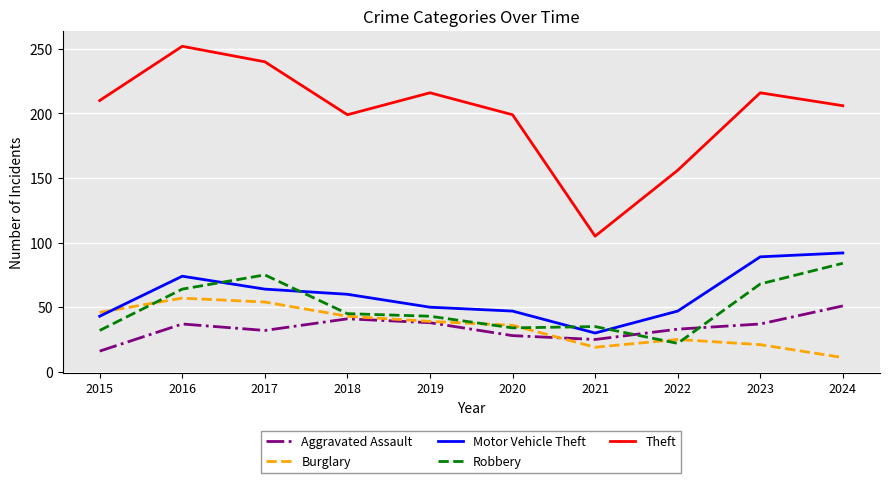

At which category does the chart reach its minimum across all series?

2024